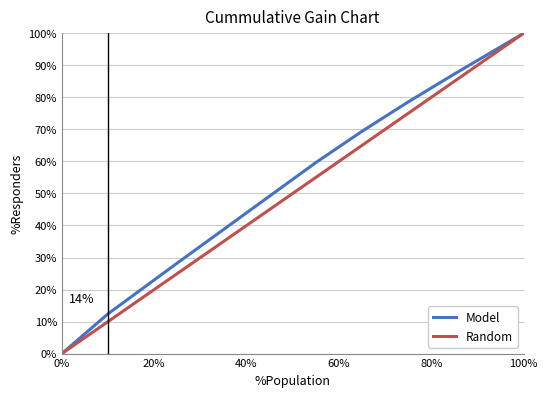

The Model series shows 22.2 at 14. True or false?

False